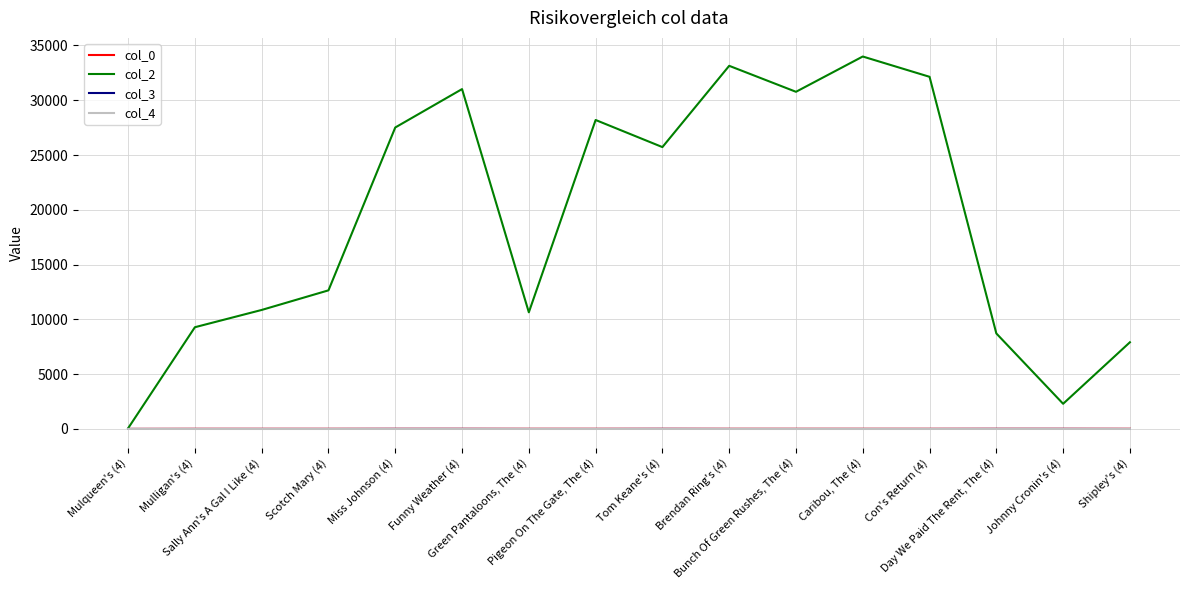

Which series has the largest total across all categories?

col_2